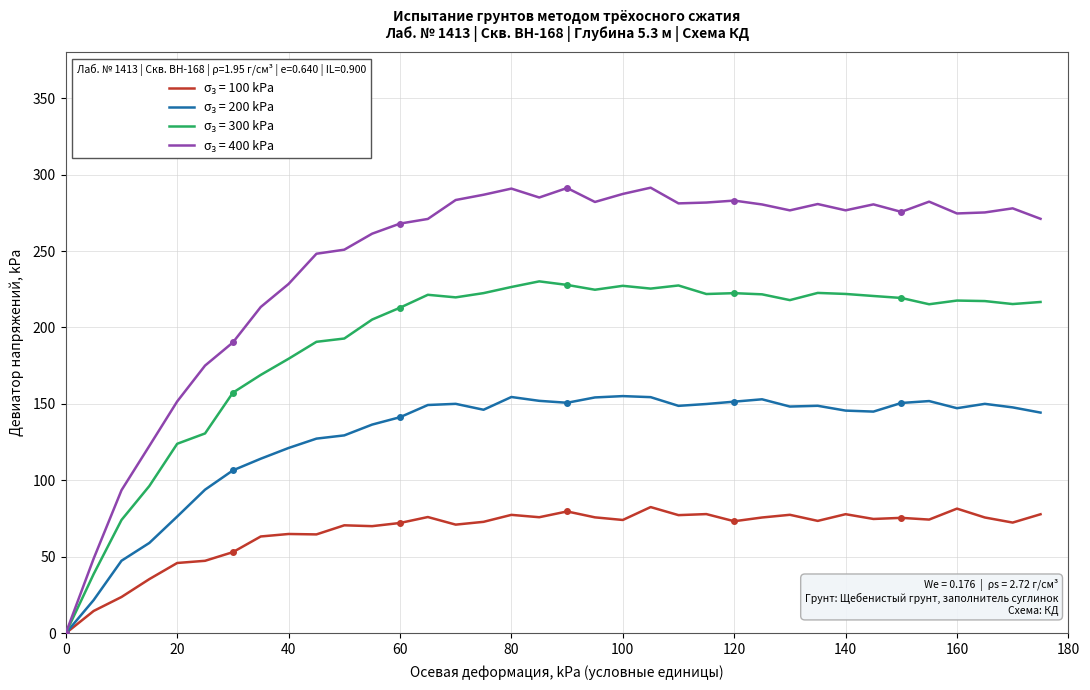

What is the value of the Deviator stress (kPa) point at the 15th from the left?

70